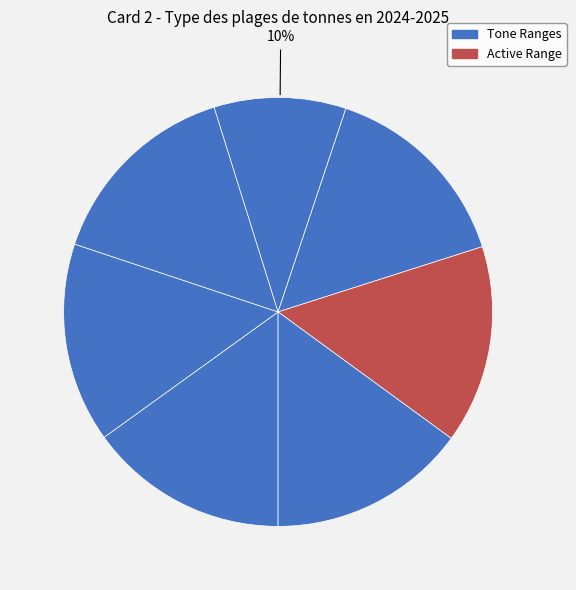

How many slices are in this pie chart?

7